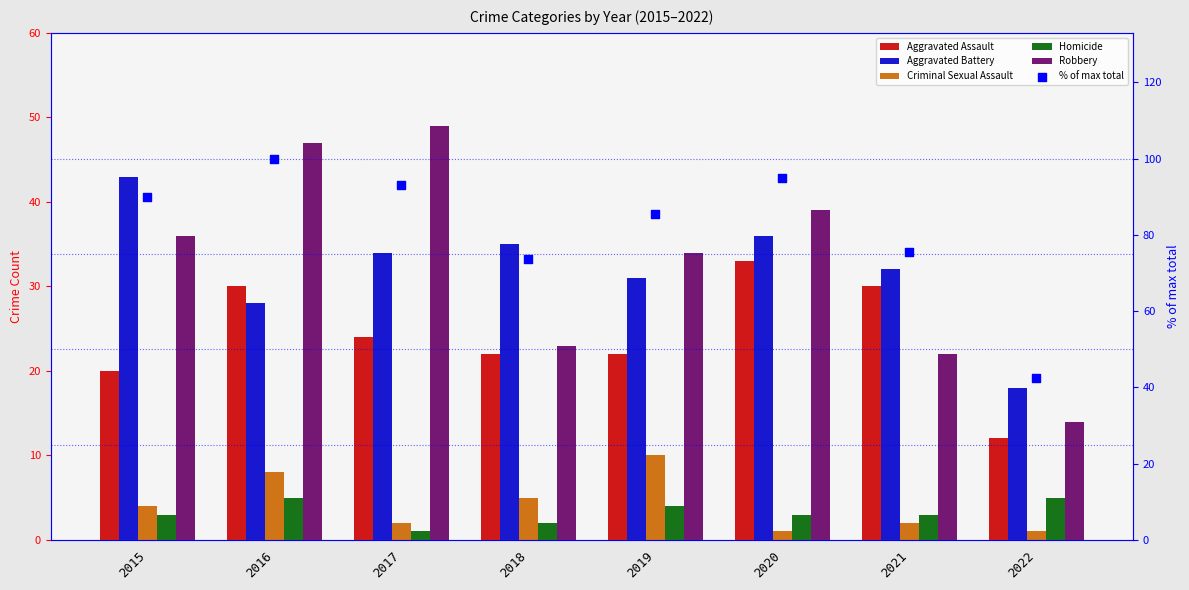

Which series has the largest Y range (max minus min)?

% of max total